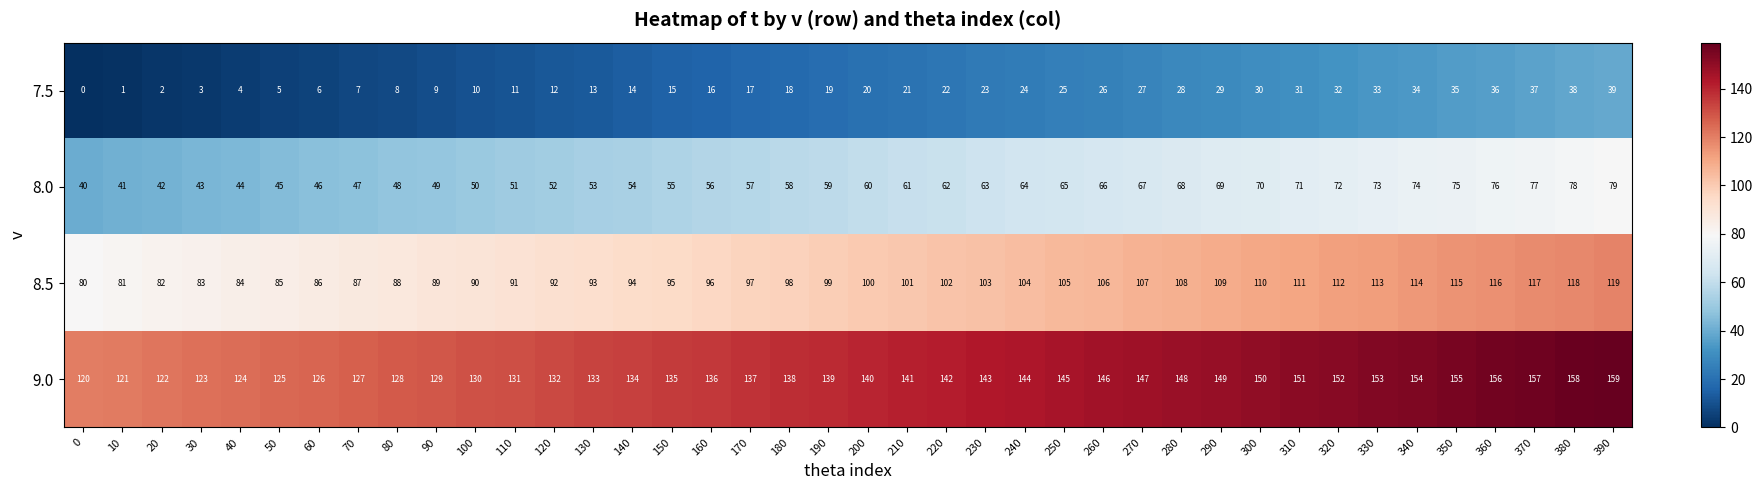

Which category has the highest value in the 8.0 series?

390